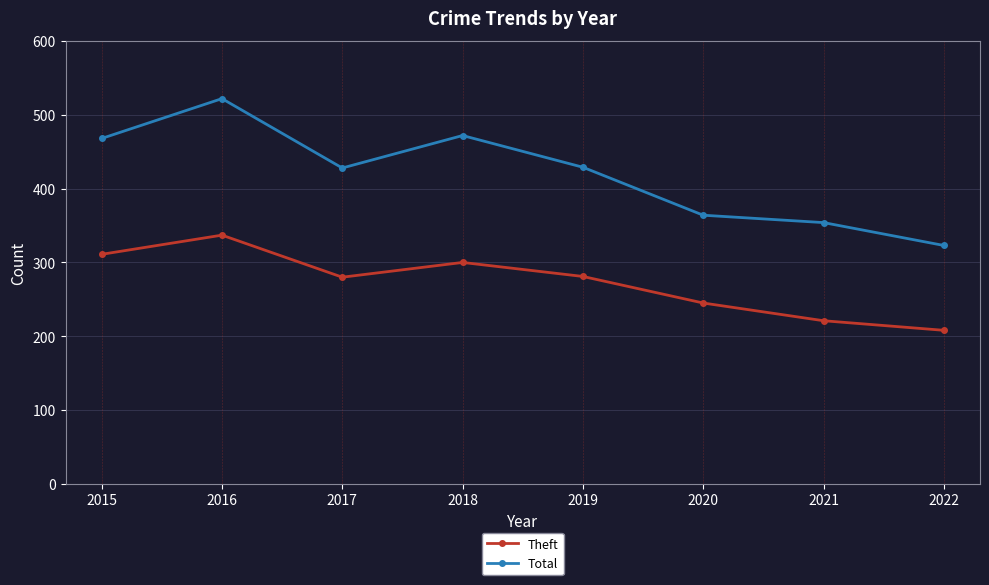

Read the Theft value at 2015, to the nearest 50.

300